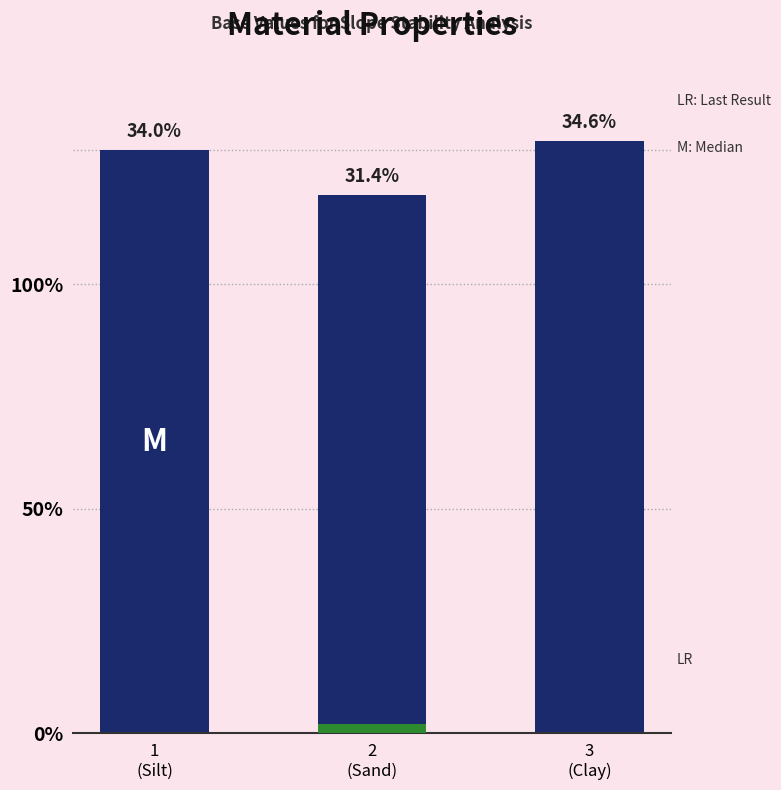

What is the sum of the values at 3
(Clay) and 1
(Silt)?

262